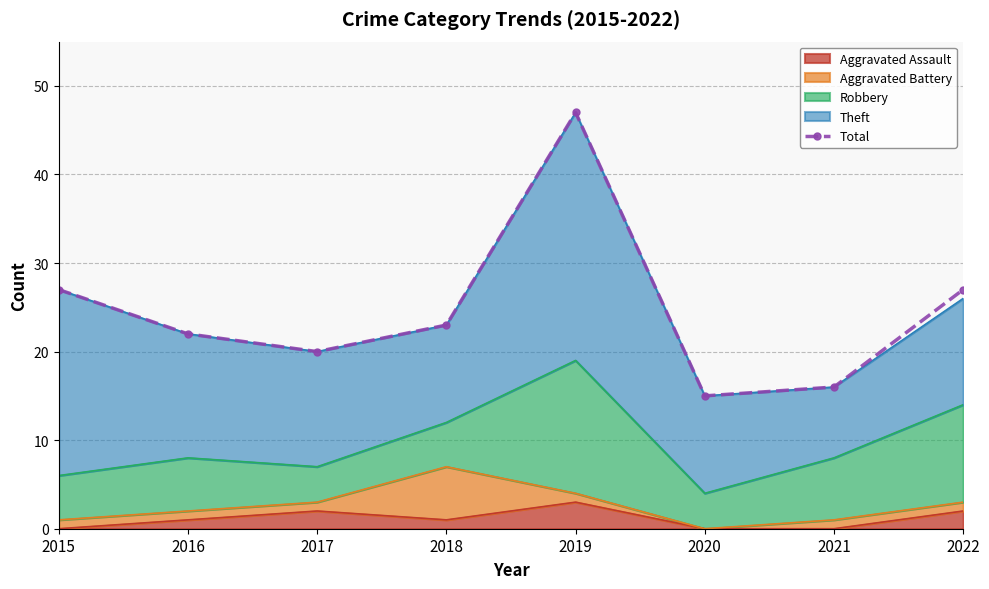

How many interior local peaks (higher than both neighbors) does the data have?

1